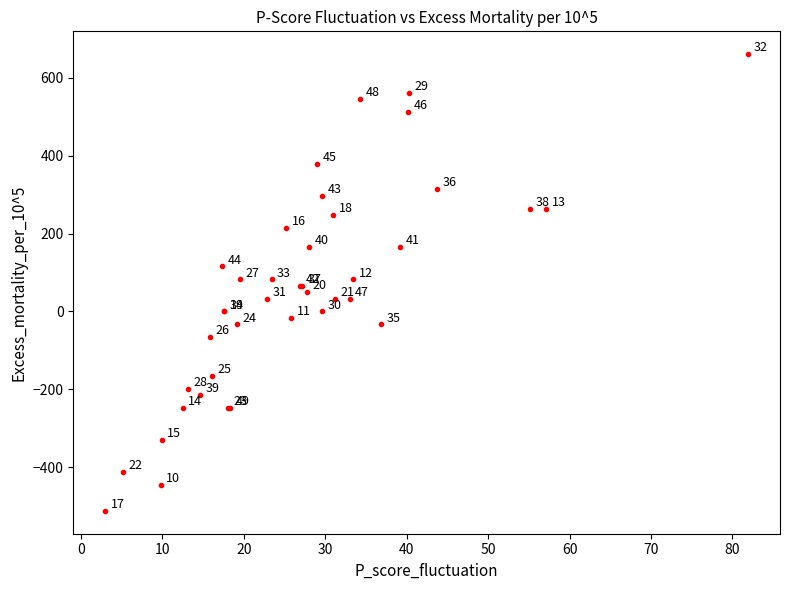

What Y value in the scatter plot is closest to 74?

66.0